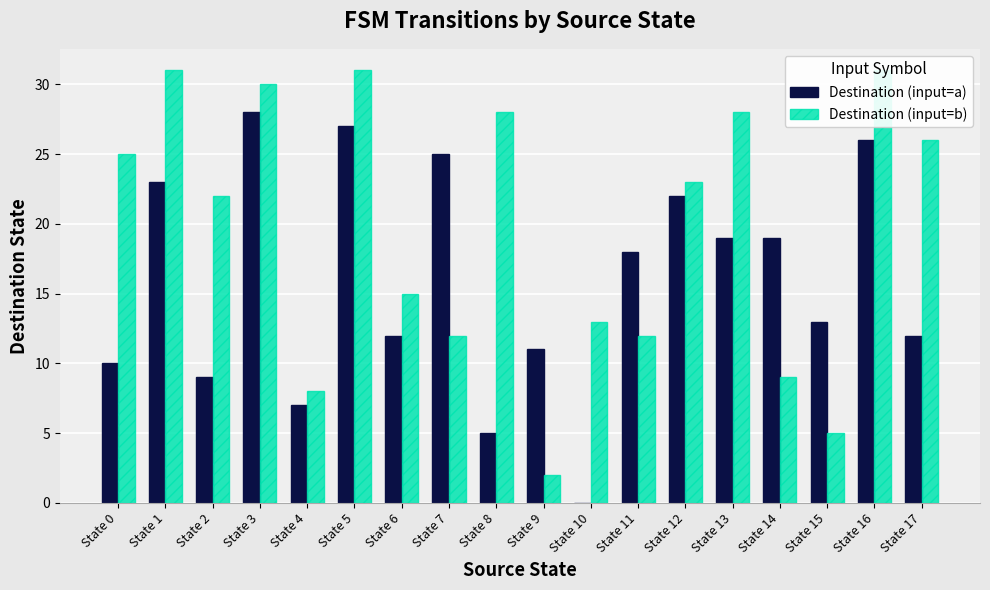

At which label does Destination (input=a) first exceed 18?

State 1